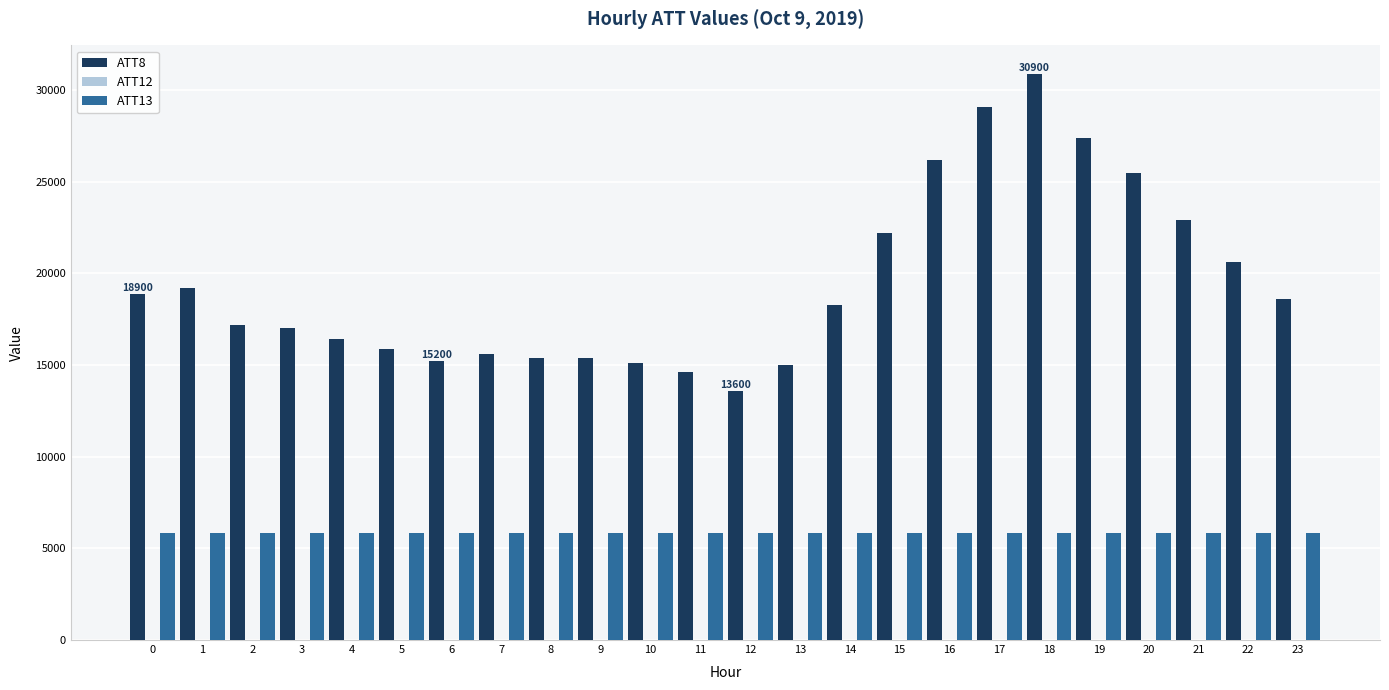

How many values in the ATT13 series exceed 5851?

14